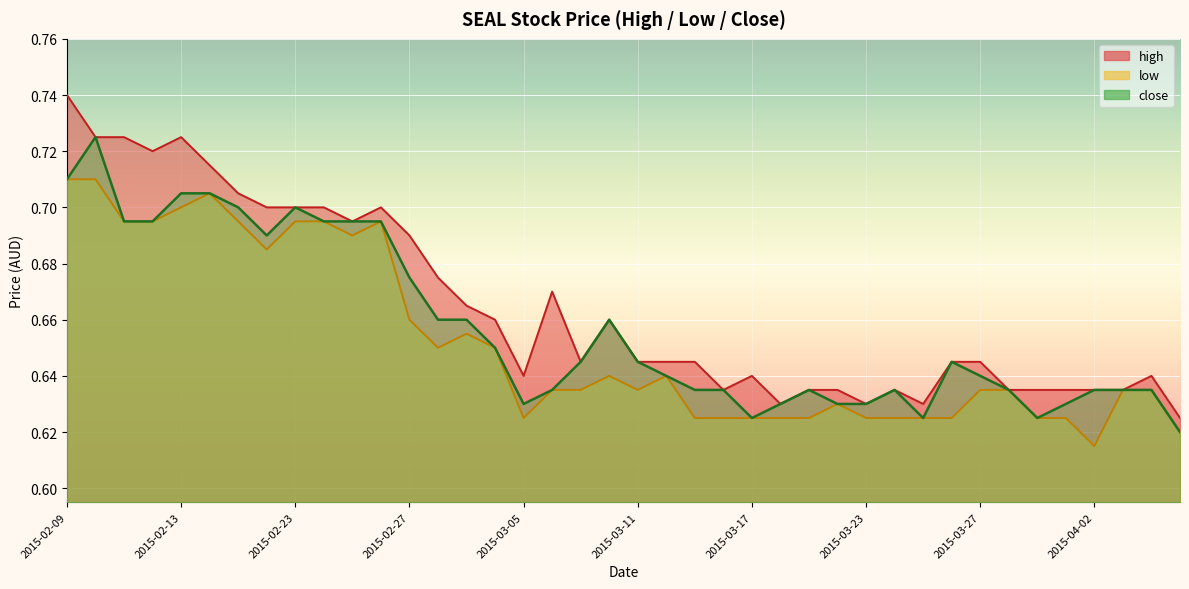

Reading left to right, list all the values displayed in this chart.

high: 0.7	0.7	0.7	0.7	0.7	0.7	0.7	0.7	0.7	0.7	0.7	0.7	0.7	0.7	0.7	0.7	0.6	0.7	0.6	0.7	0.6	0.6	0.6	0.6	0.6	0.6	0.6	0.6	0.6	0.6	0.6	0.6	0.6	0.6	0.6	0.6	0.6	0.6	0.6	0.6
low: 0.7	0.7	0.7	0.7	0.7	0.7	0.7	0.7	0.7	0.7	0.7	0.7	0.7	0.7	0.7	0.7	0.6	0.6	0.6	0.6	0.6	0.6	0.6	0.6	0.6	0.6	0.6	0.6	0.6	0.6	0.6	0.6	0.6	0.6	0.6	0.6	0.6	0.6	0.6	0.6
close: 0.7	0.7	0.7	0.7	0.7	0.7	0.7	0.7	0.7	0.7	0.7	0.7	0.7	0.7	0.7	0.7	0.6	0.6	0.6	0.7	0.6	0.6	0.6	0.6	0.6	0.6	0.6	0.6	0.6	0.6	0.6	0.6	0.6	0.6	0.6	0.6	0.6	0.6	0.6	0.6